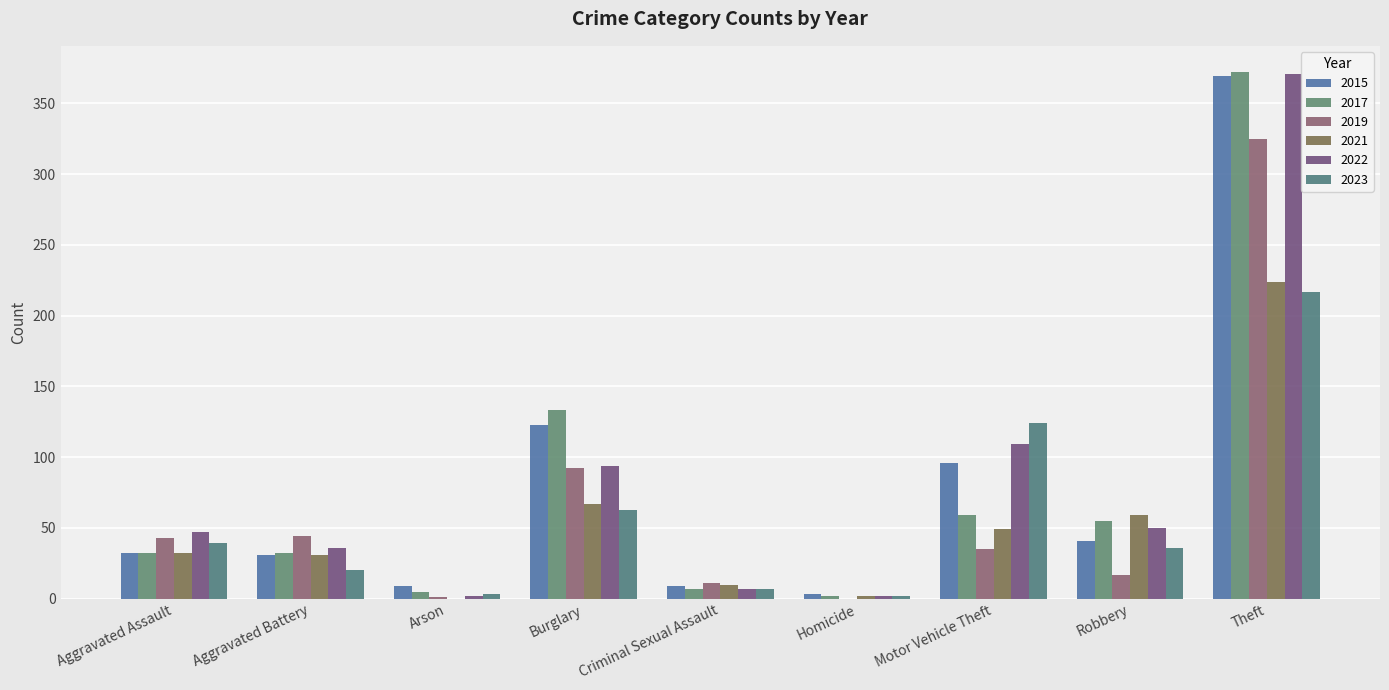

Reading left to right, what are all the values shown in this chart?

2015: Aggravated Assault=32	Aggravated Battery=31	Arson=9	Burglary=123	Criminal Sexual Assault=9	Homicide=3	Motor Vehicle Theft=96	Robbery=41	Theft=369
2017: Aggravated Assault=32	Aggravated Battery=32	Arson=5	Burglary=133	Criminal Sexual Assault=7	Homicide=2	Motor Vehicle Theft=59	Robbery=55	Theft=372
2019: Aggravated Assault=43	Aggravated Battery=44	Arson=1	Burglary=92	Criminal Sexual Assault=11	Homicide=0	Motor Vehicle Theft=35	Robbery=17	Theft=325
2021: Aggravated Assault=32	Aggravated Battery=31	Arson=0	Burglary=67	Criminal Sexual Assault=10	Homicide=2	Motor Vehicle Theft=49	Robbery=59	Theft=224
2022: Aggravated Assault=47	Aggravated Battery=36	Arson=2	Burglary=94	Criminal Sexual Assault=7	Homicide=2	Motor Vehicle Theft=109	Robbery=50	Theft=371
2023: Aggravated Assault=39	Aggravated Battery=20	Arson=3	Burglary=63	Criminal Sexual Assault=7	Homicide=2	Motor Vehicle Theft=124	Robbery=36	Theft=217